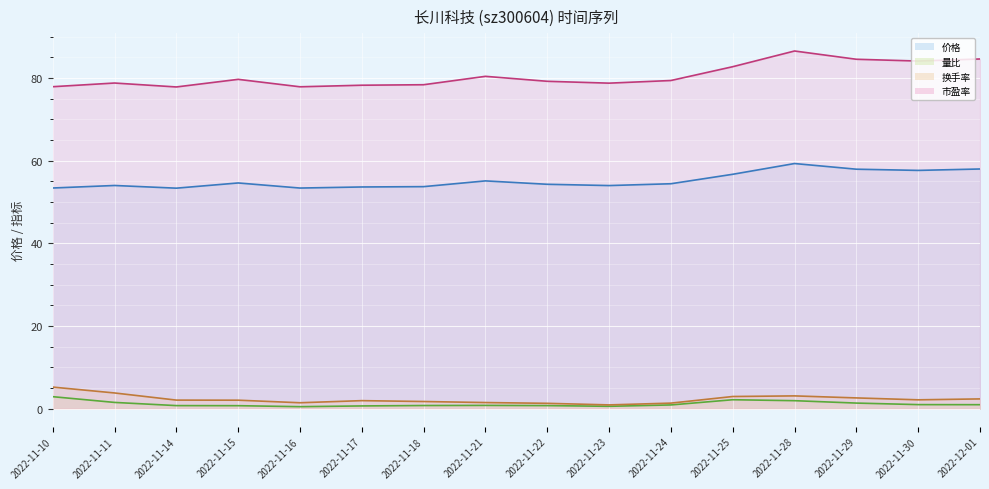

What is the average value of the 量比 (line) series?

1.1